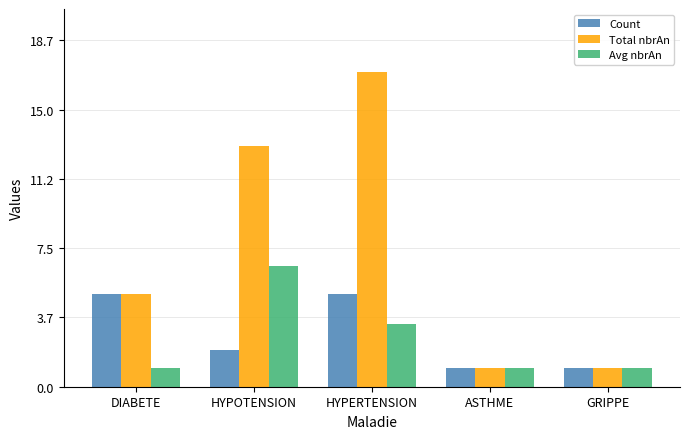

What is the label of the 4th bar from the right?

HYPOTENSION